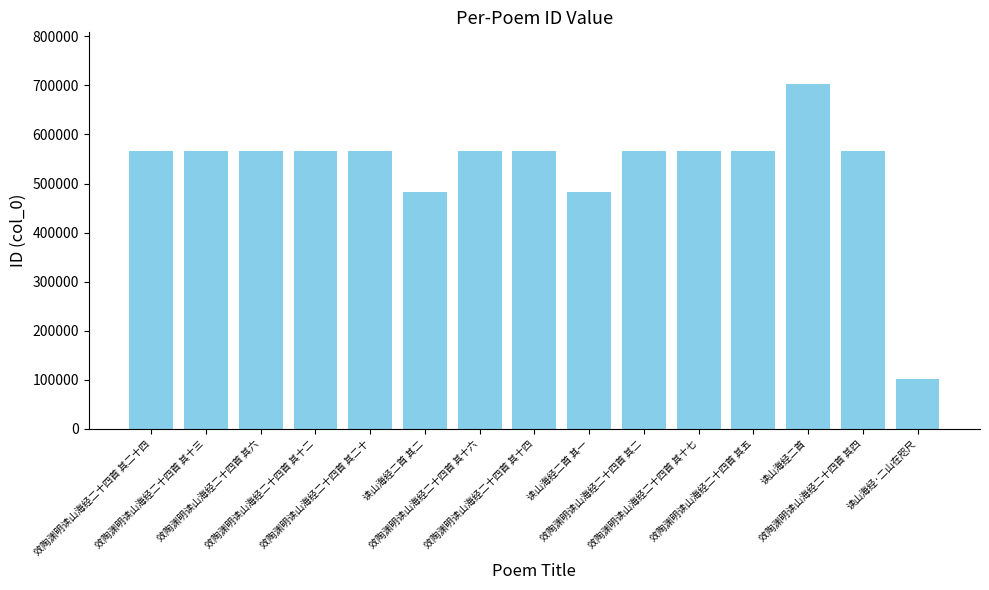

What is the smallest value displayed?

100624